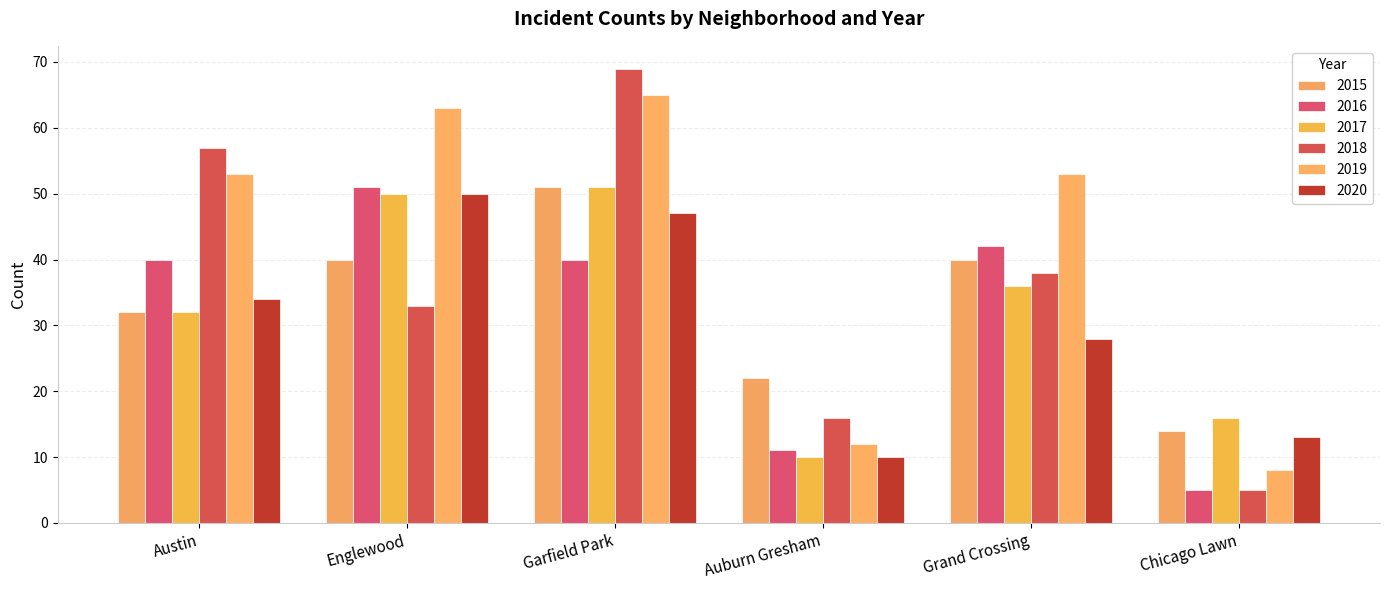

What is the difference between the maximum and minimum values in the 2019 series?

57